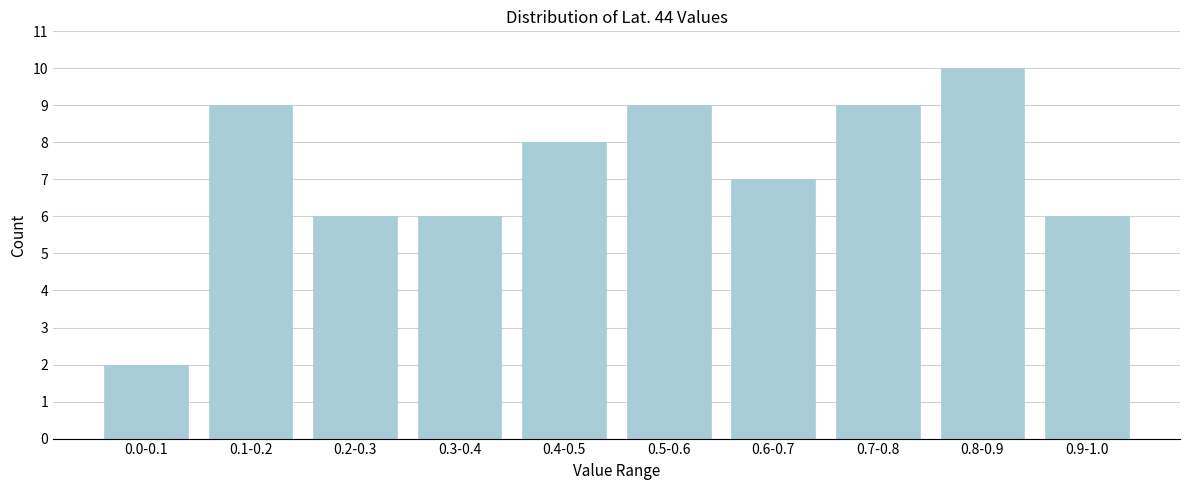

Reading left to right, what are all the values shown in this chart?

0.0-0.1=2	0.1-0.2=9	0.2-0.3=6	0.3-0.4=6	0.4-0.5=8	0.5-0.6=9	0.6-0.7=7	0.7-0.8=9	0.8-0.9=10	0.9-1.0=6